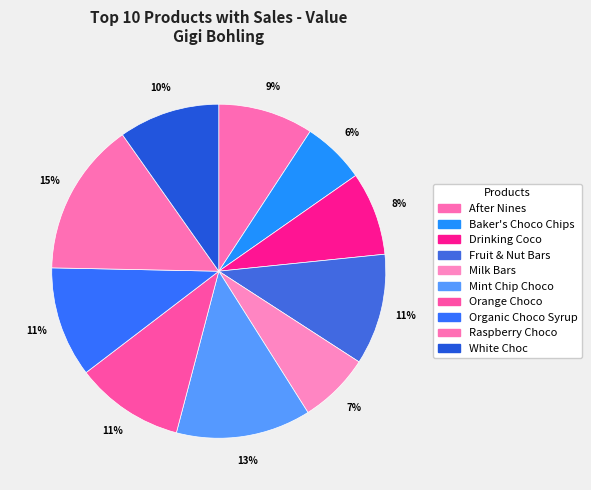

How many segments does this pie chart have?

10